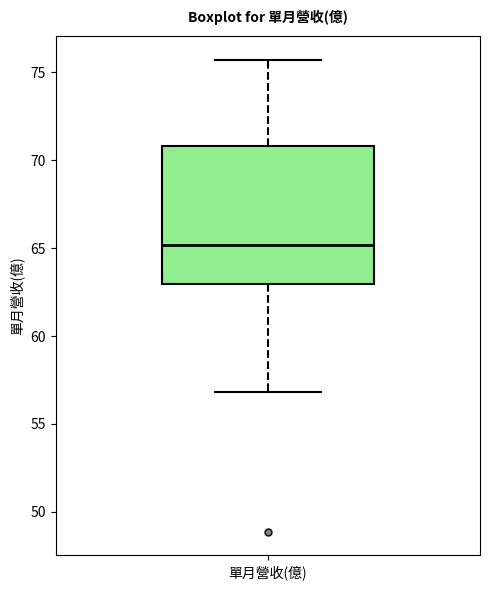

Read this box plot against the y-axis: the position of the median line, the range covered by the box, and the ends of both whiskers. The values are not printed on the chart, so give them approximately, as read against the axis.

median 65.0, box 63.0 to 71.0, whiskers 57.0 to 75.5